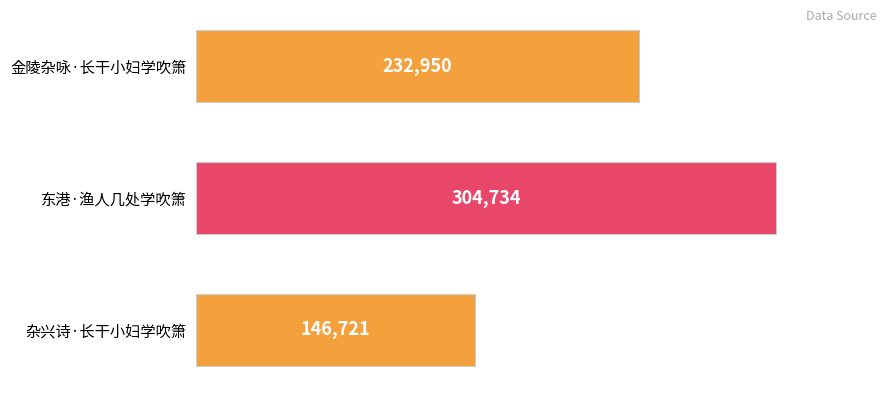

Count the values in the range 146721 to 304734.

3